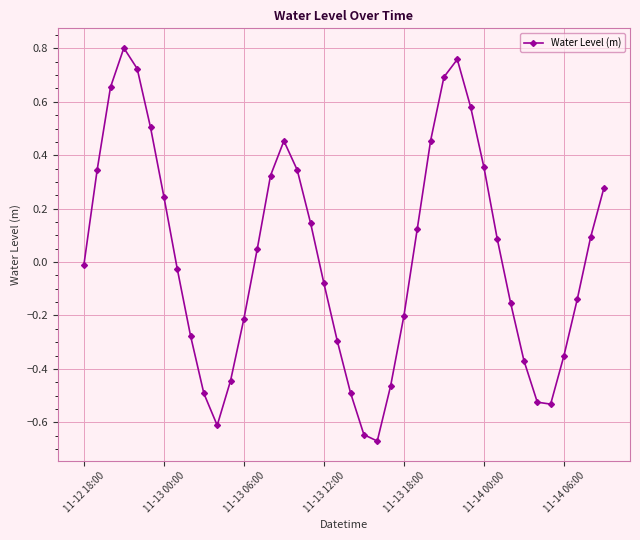

True or false: the data has more than 0 interior local peaks.

True